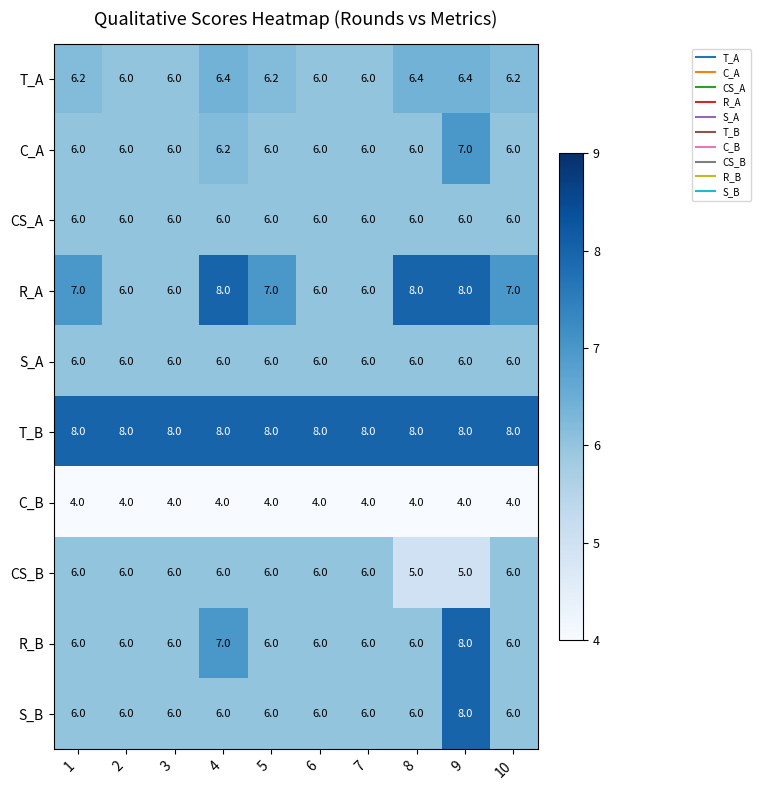

What is the difference between the second highest and second lowest values in the R_B series?

1.0